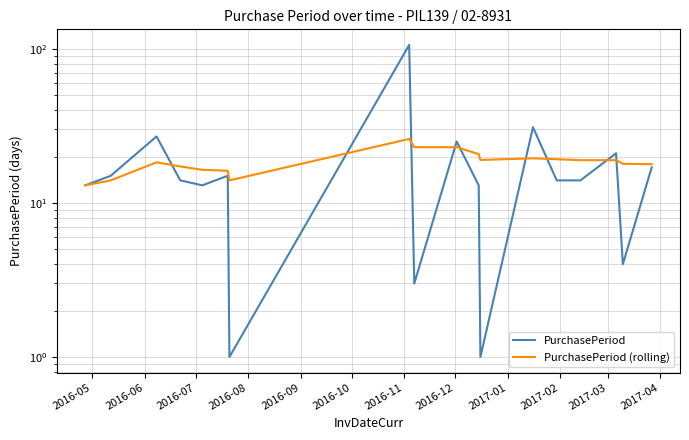

After their last crossing, which series has the higher values: PurchasePeriod or PurchasePeriod (rolling)?

PurchasePeriod (rolling)